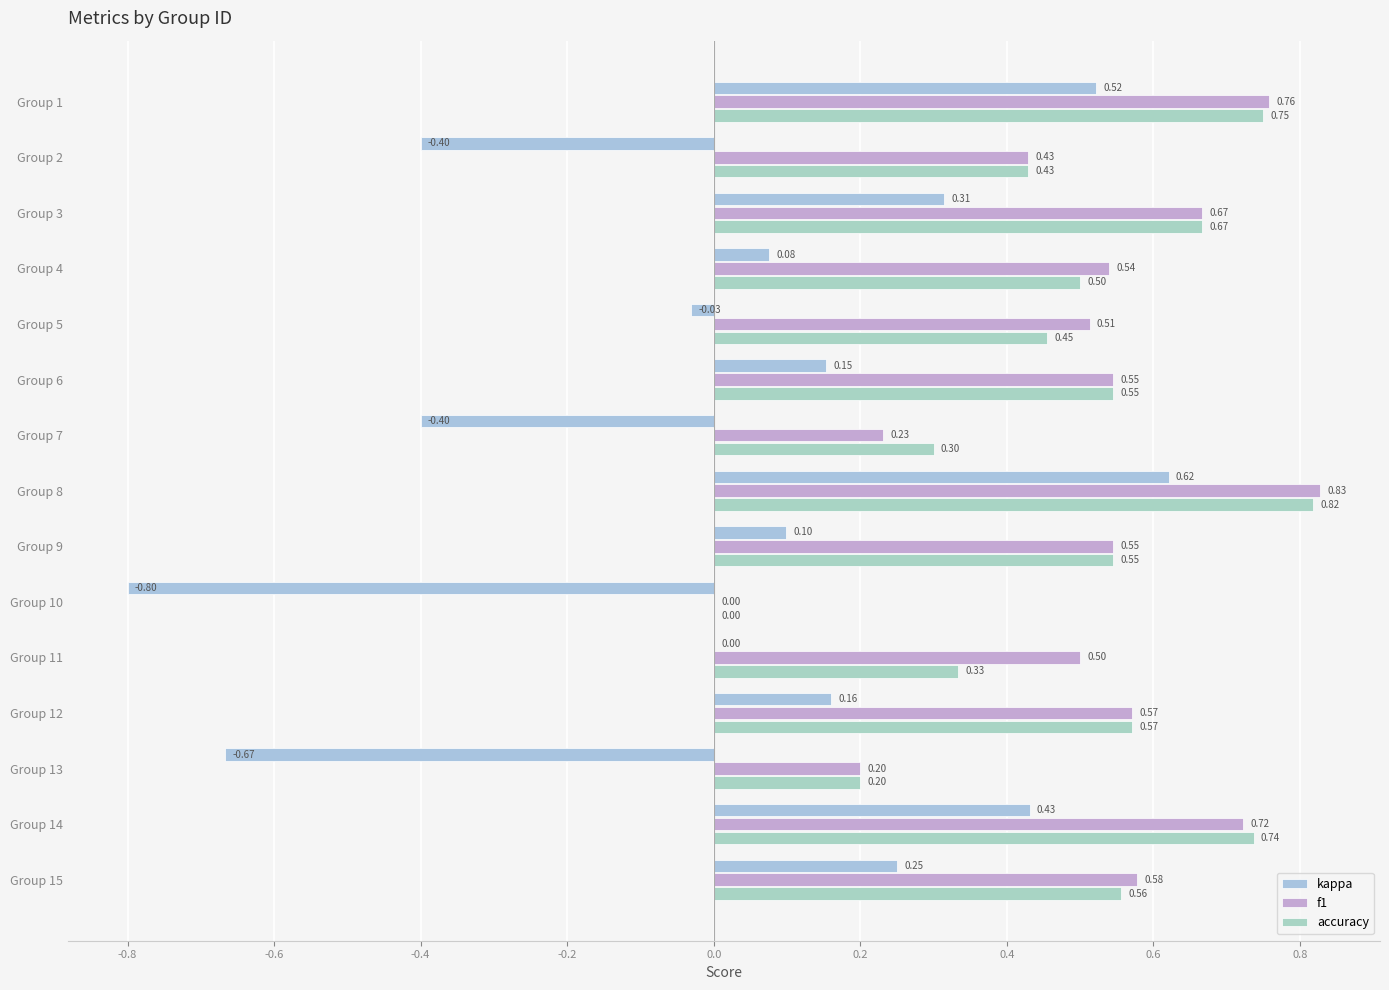

Reading left to right, extract all data points from this chart.

kappa: 0.5	-0.4	0.3	0.1	-0.0	0.2	-0.4	0.6	0.1	-0.8	0.0	0.2	-0.7	0.4	0.3
f1: 0.8	0.4	0.7	0.5	0.5	0.5	0.2	0.8	0.5	0.0	0.5	0.6	0.2	0.7	0.6
accuracy: 0.8	0.4	0.7	0.5	0.5	0.5	0.3	0.8	0.5	0.0	0.3	0.6	0.2	0.7	0.6